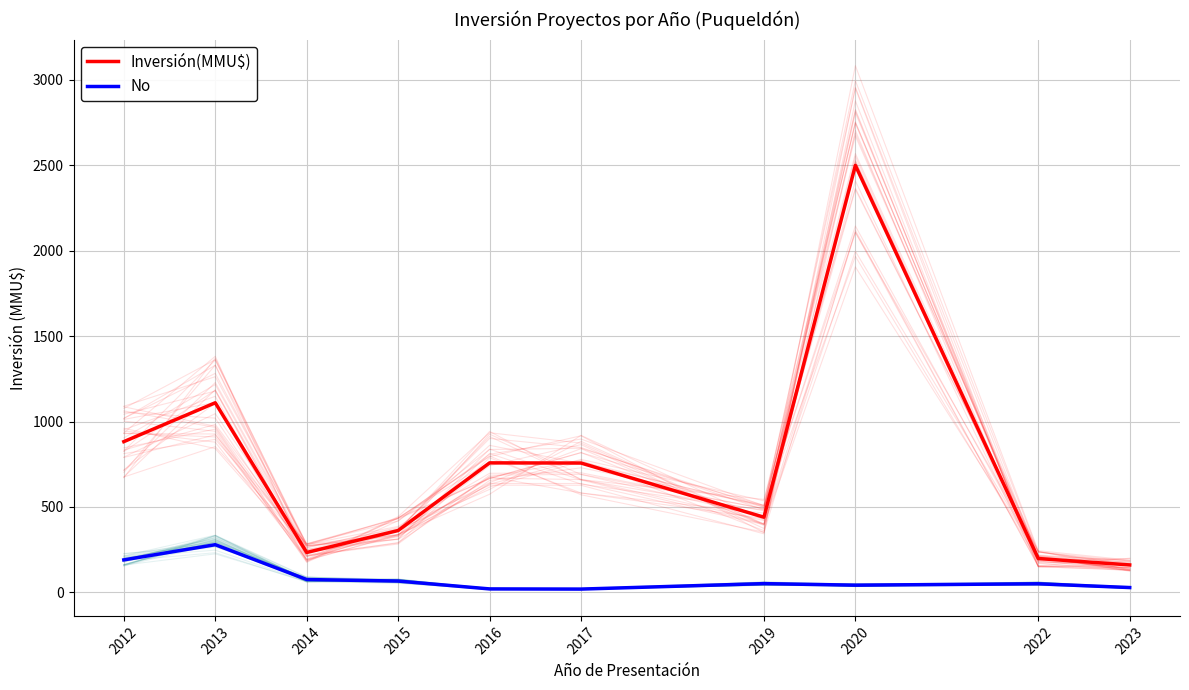

What is the maximum value for No?

279.0